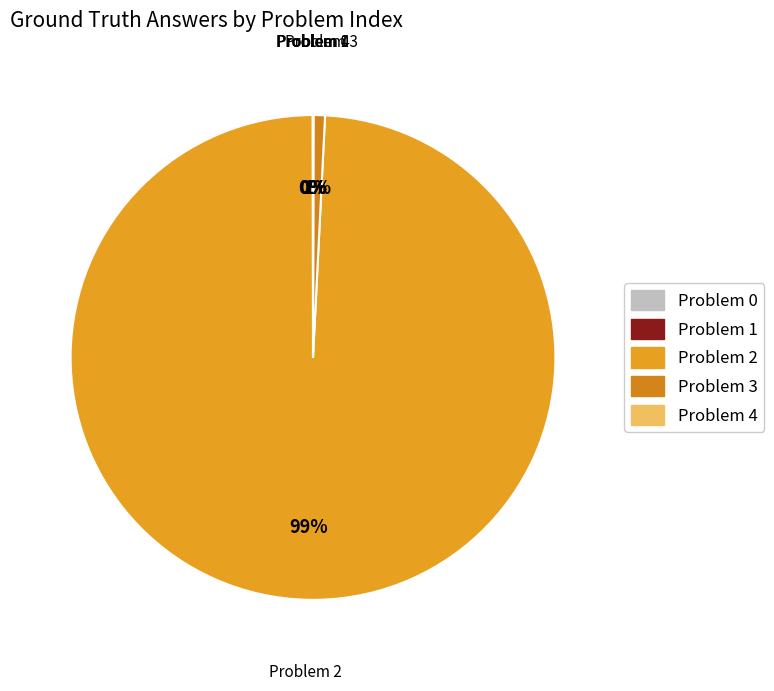

Does any single category account for the majority?

Yes